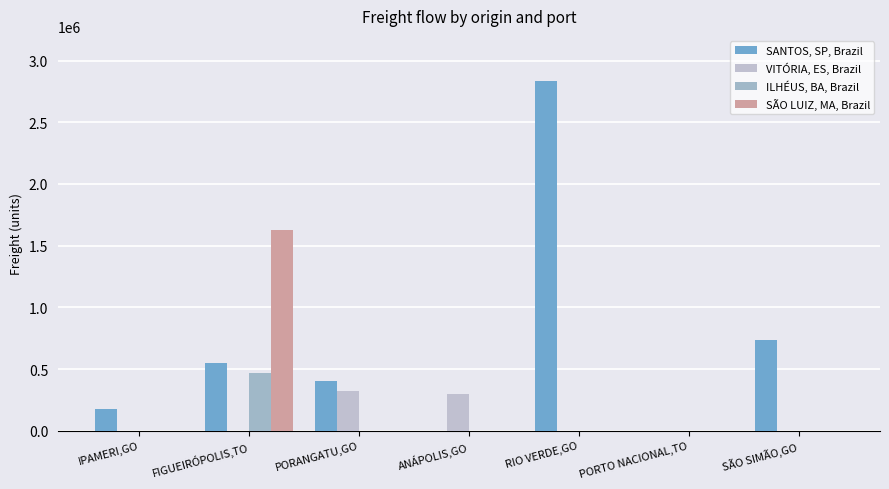

List the series in order of their peak value, highest first.

SANTOS, SP, Brazil, SÃO LUIZ, MA, Brazil, ILHÉUS, BA, Brazil, VITÓRIA, ES, Brazil